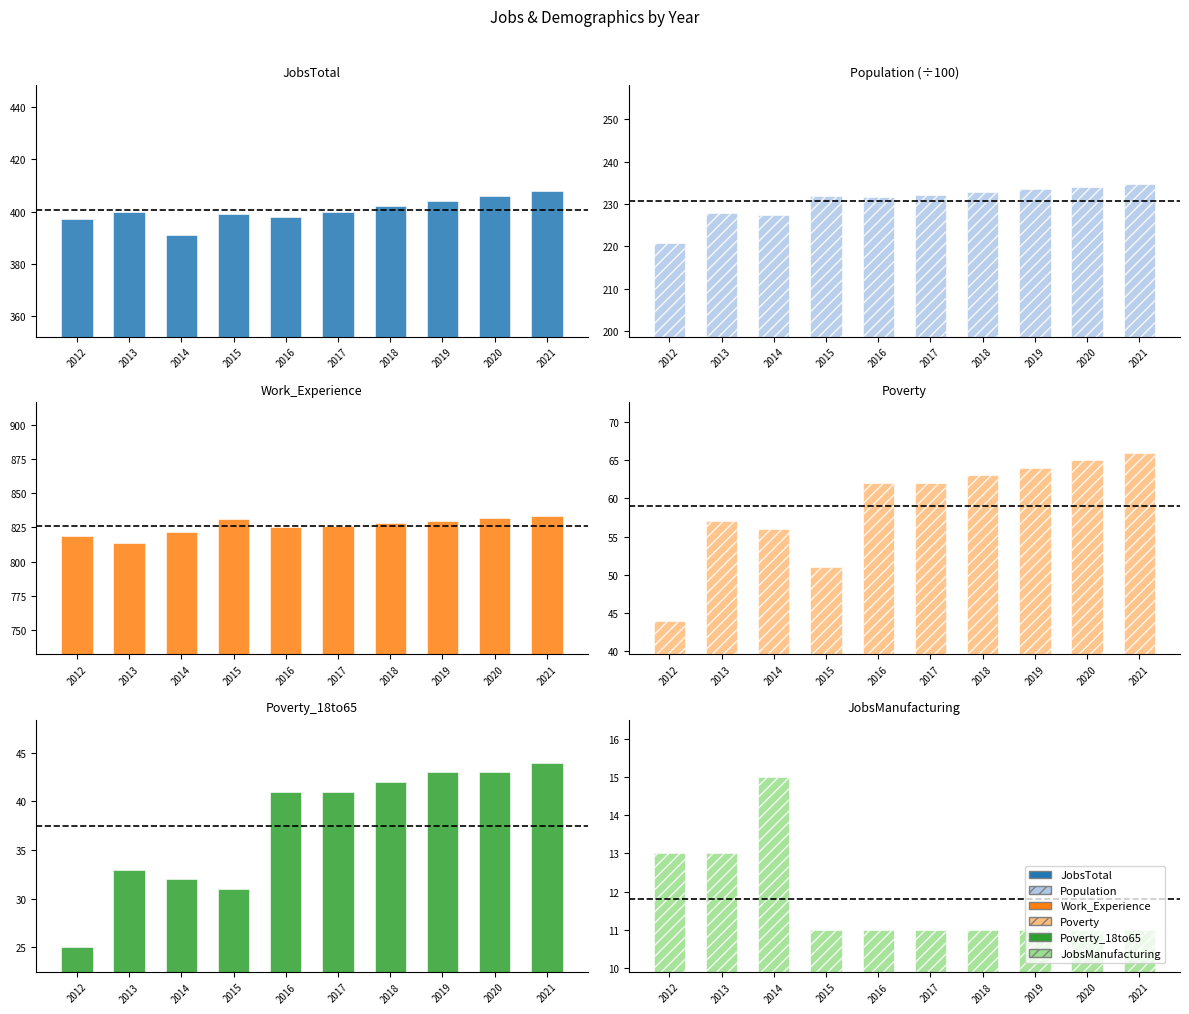

Rank the series by their maximum value, from lowest to highest.

JobsManufacturing, Poverty_18to65, Poverty, Population/100, JobsTotal, Work_Experience